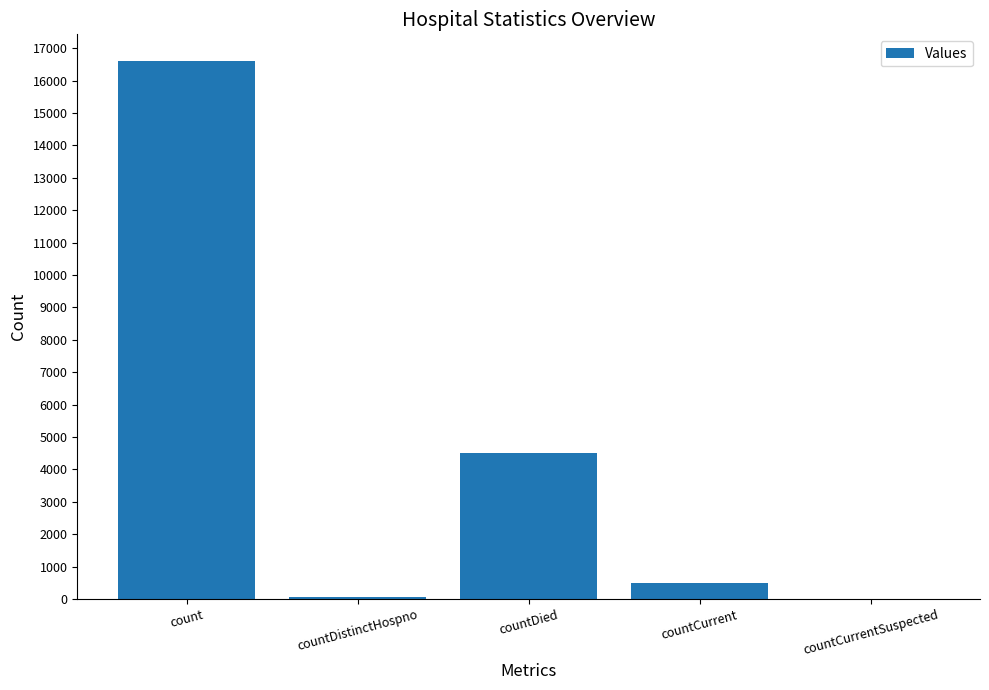

What is the greatest value displayed?

16597